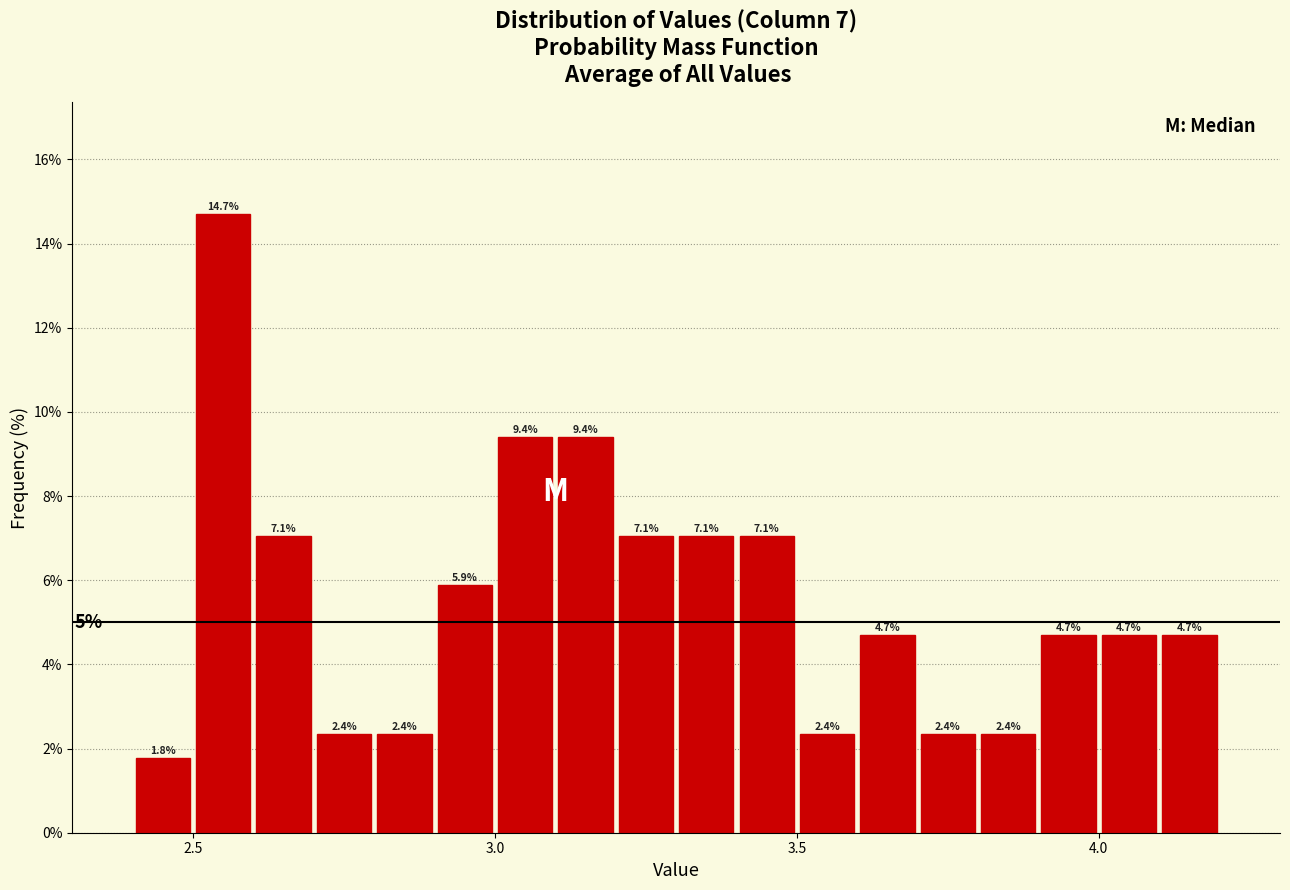

Read against the x-axis, roughly where is the centre of the tallest bar?

2.55